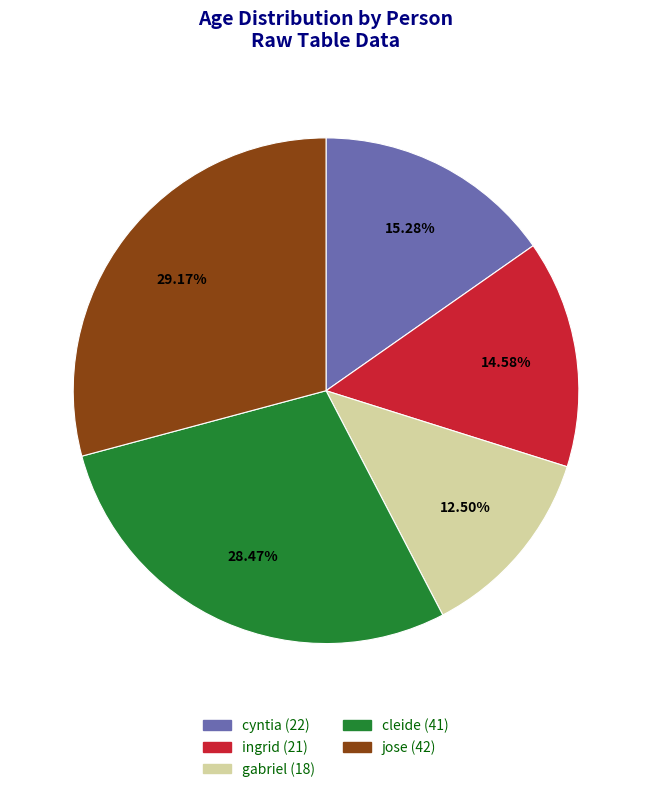

To the nearest percent, what percentage of the pie is ingrid?

15%